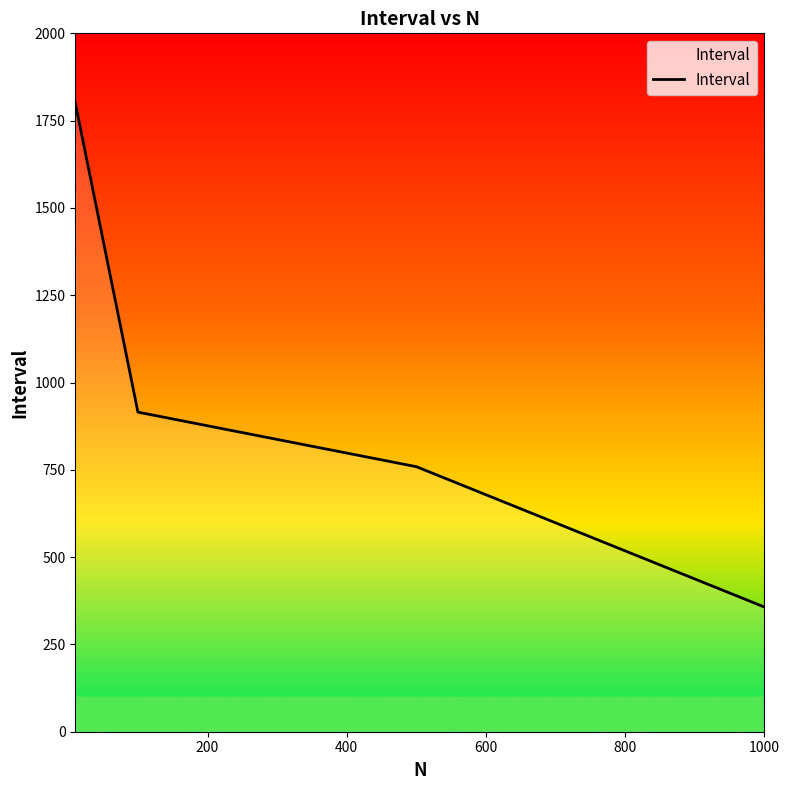

True or false: there are more than 2 points higher than both neighbors.

False